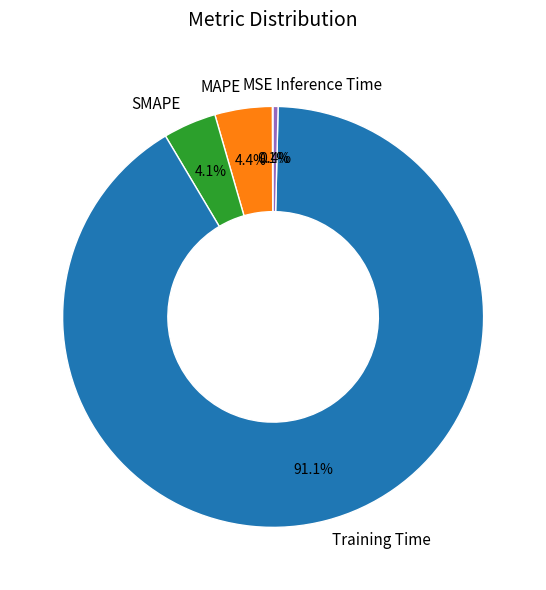

What percentage is the Training Time slice, to the nearest percent?

91%